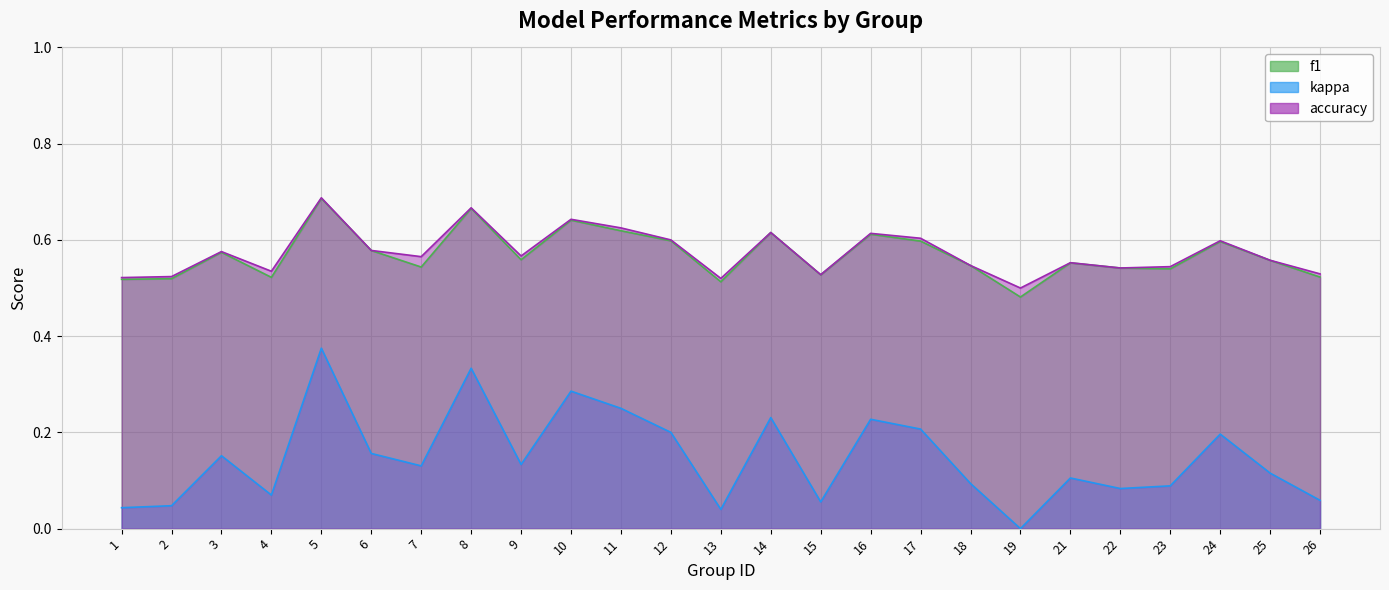

How many interior local peaks does the kappa series have?

8